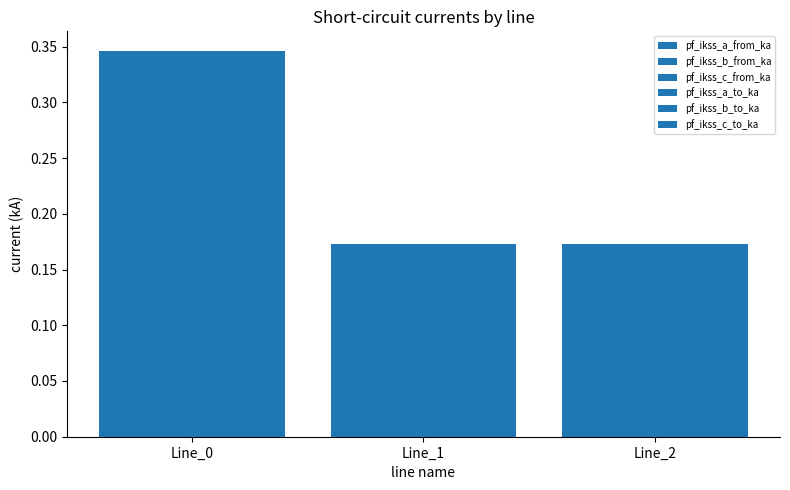

How many categories are shown in the chart?

3